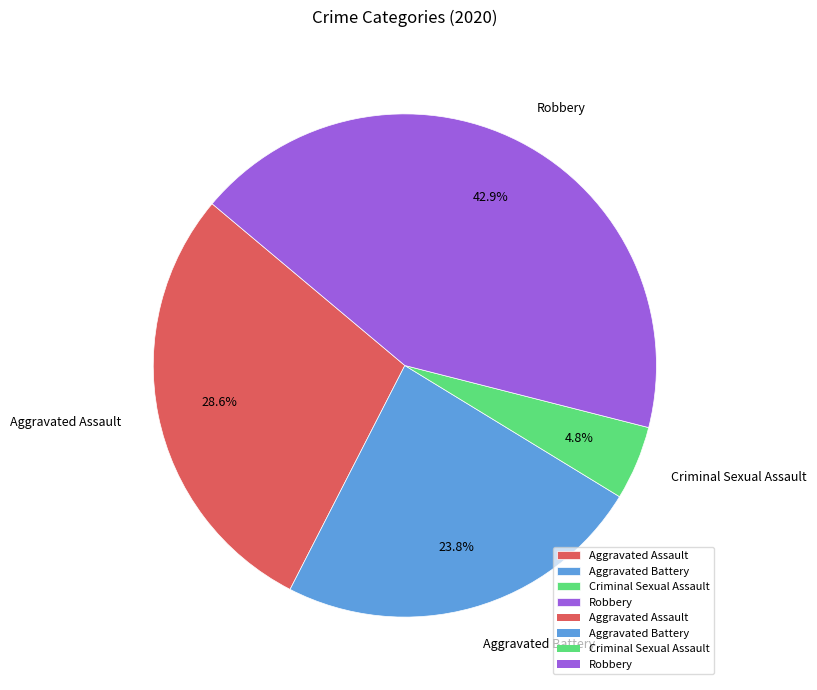

What is the ratio of the value at Aggravated Assault to the value at Robbery?

0.7